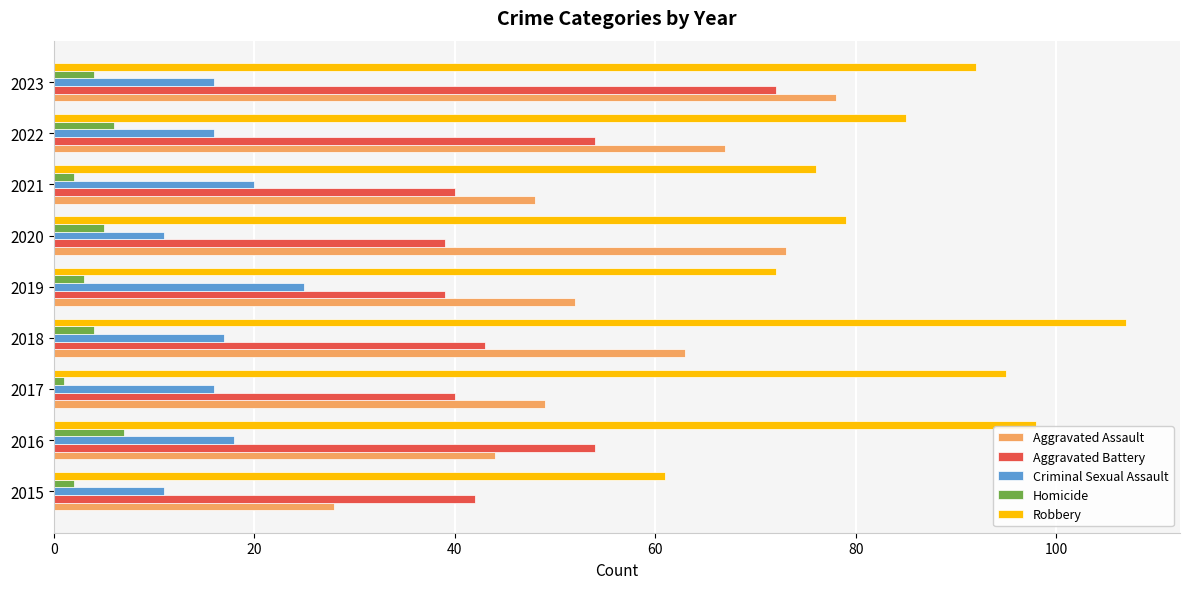

Between 2021 and 2023, which series saw the biggest shift?

Aggravated Battery